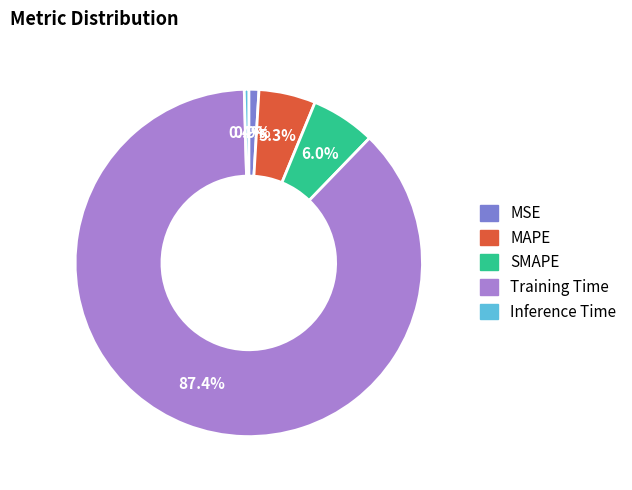

Between MSE and MAPE, which is larger?

MAPE